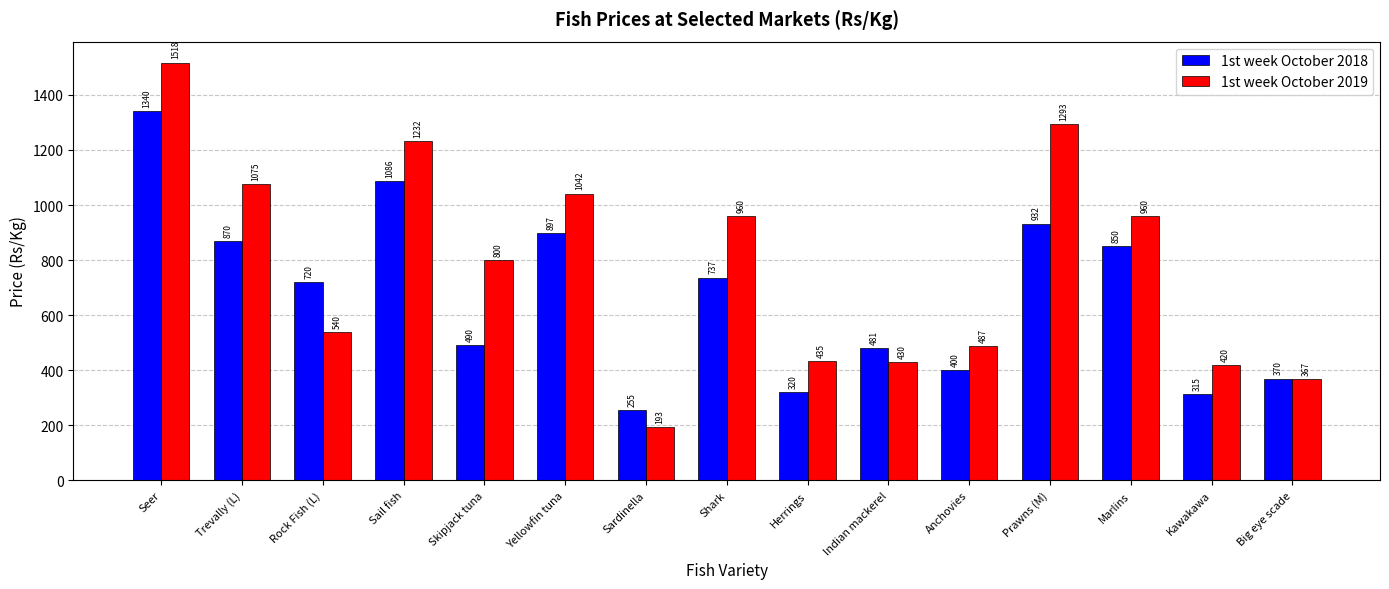

What is the value of the 1st week October 2019 bar at the 15th from the left?

366.7